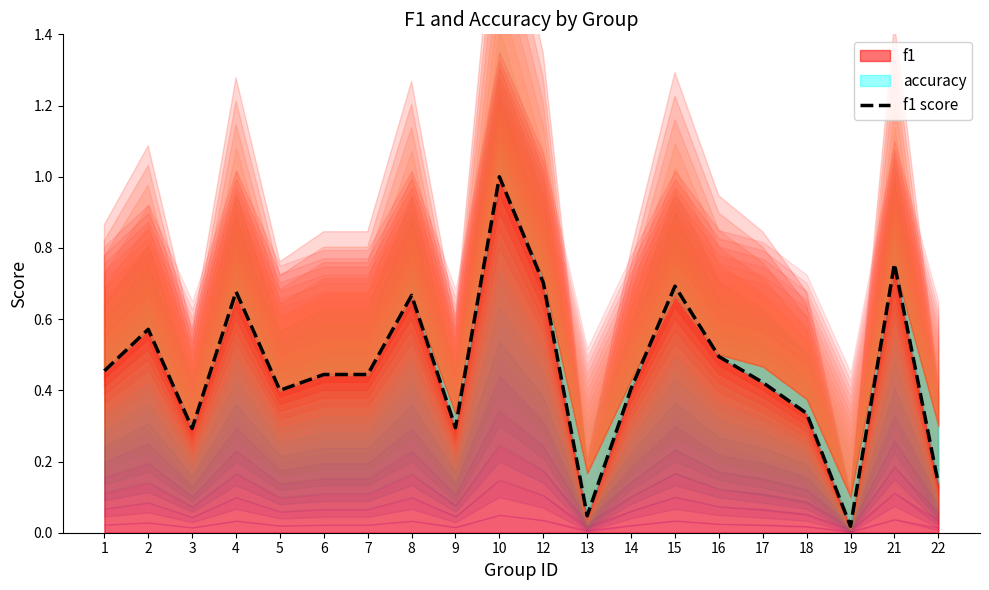

Which has a higher value, 12 or 17?

12